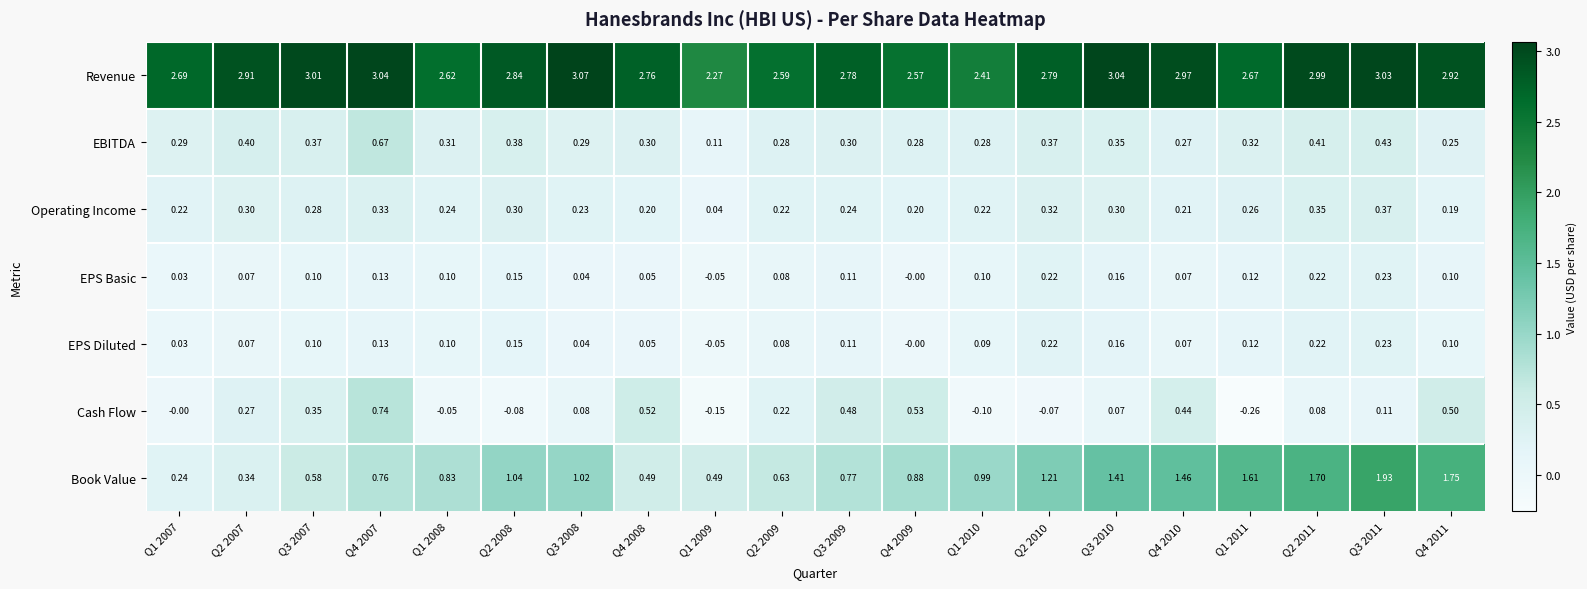

Which series has the largest total across all categories?

Revenue